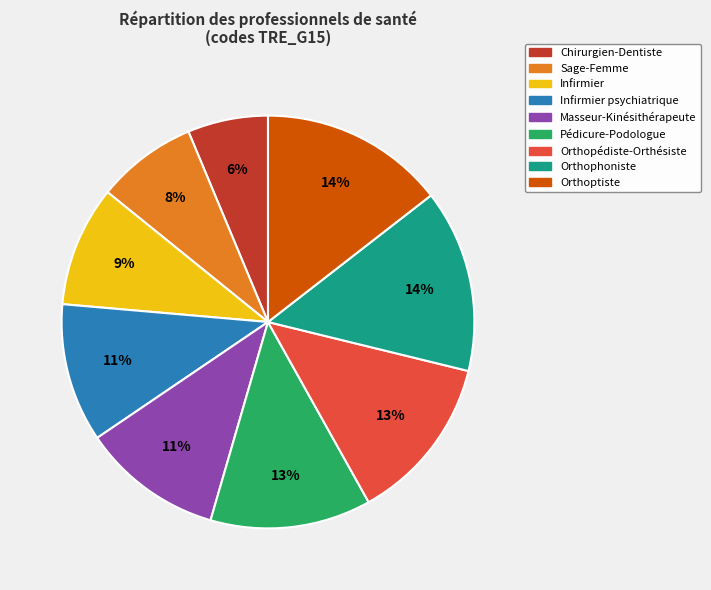

What percentage is the Masseur-Kinésithérapeute slice, to the nearest percent?

11%